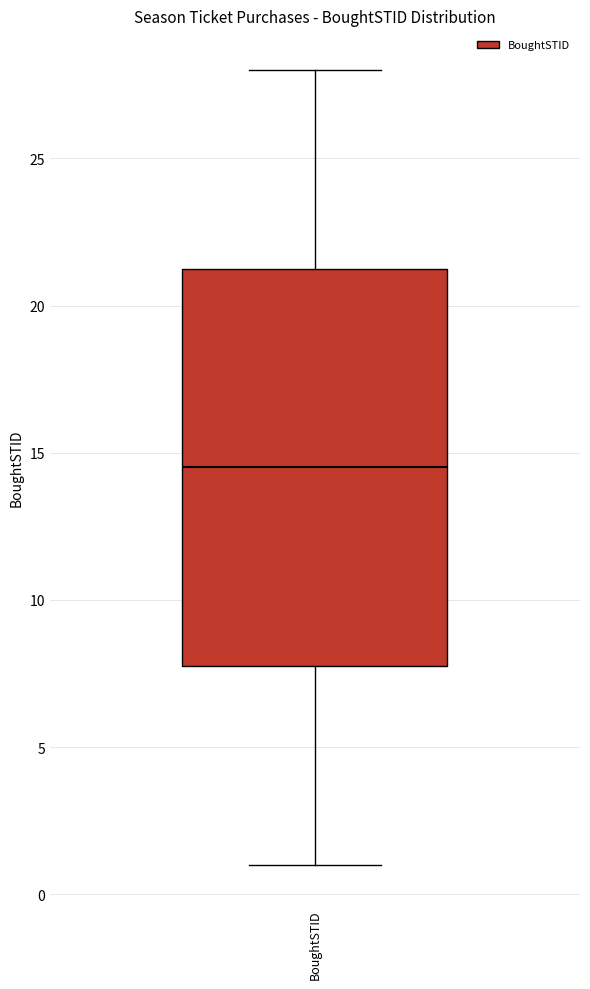

Where does the median line of the box for BoughtSTID sit on the y-axis? The values are not printed on the chart, so give them approximately, as read against the axis.

14.5